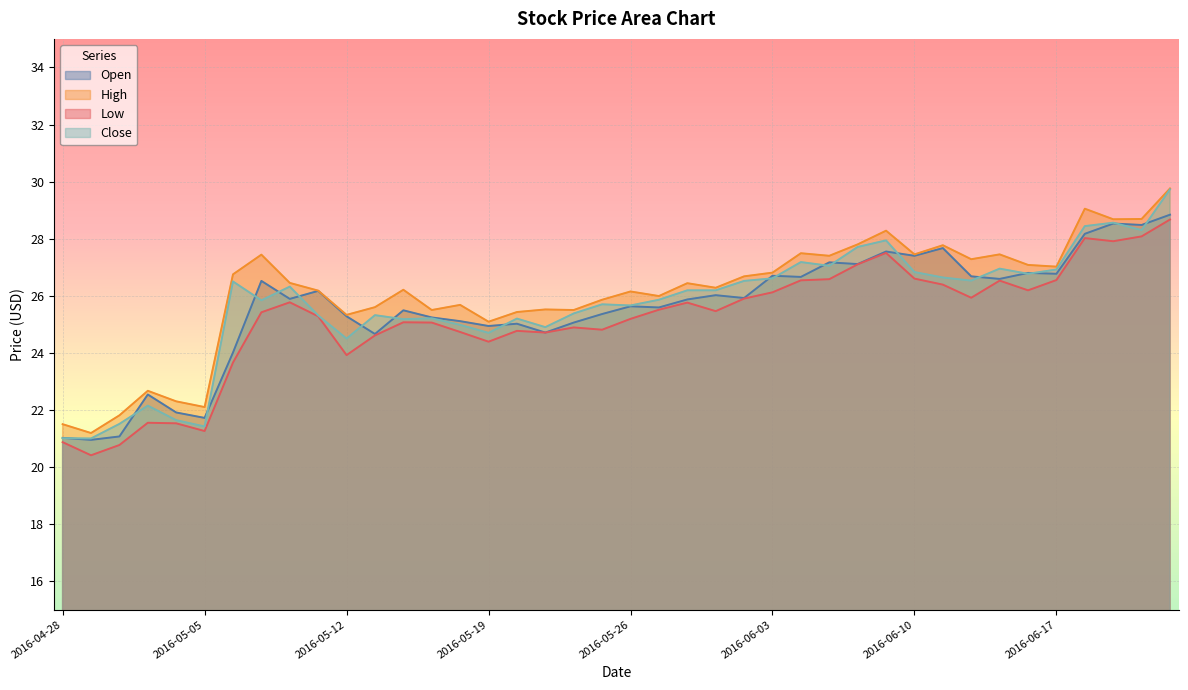

At which category is the sum across all series the highest?

2016-06-23